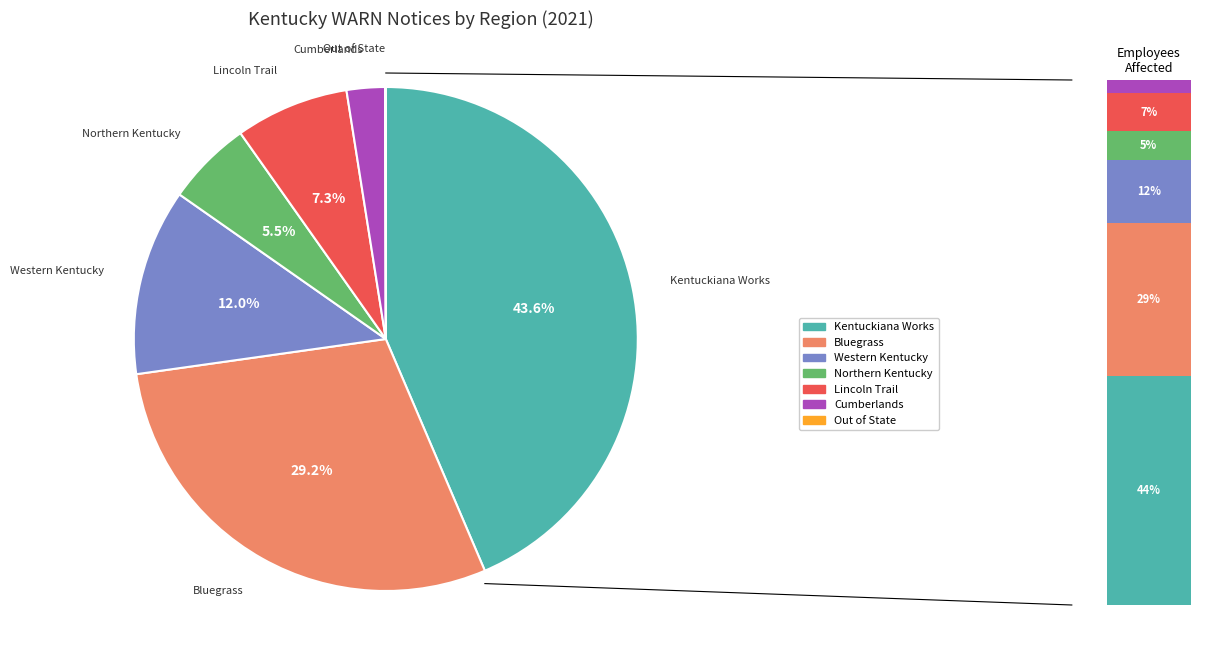

What percentage is NOT represented by Northern Kentucky?

94.5%